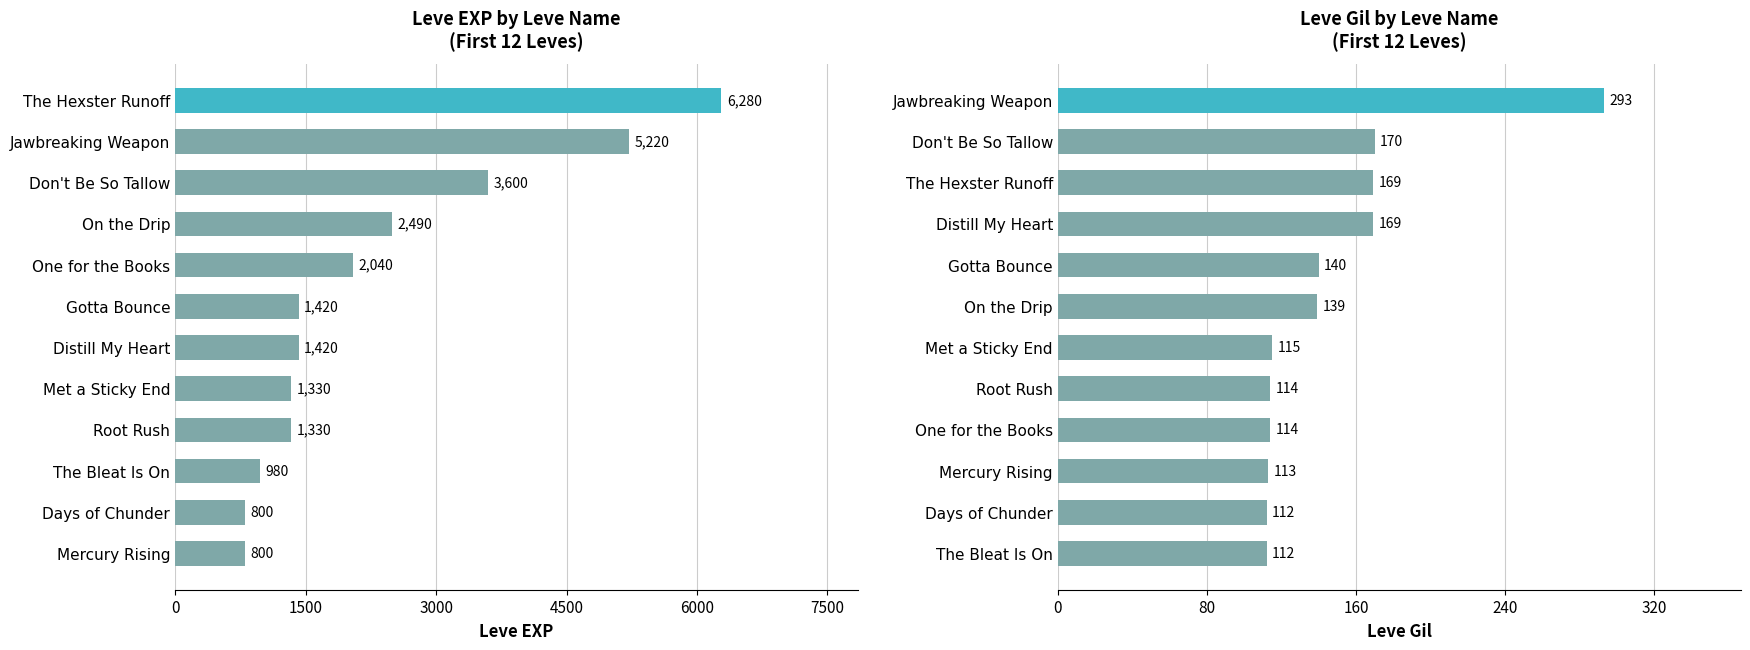

What are all the series names shown in the legend?

Leve EXP, Leve Gil